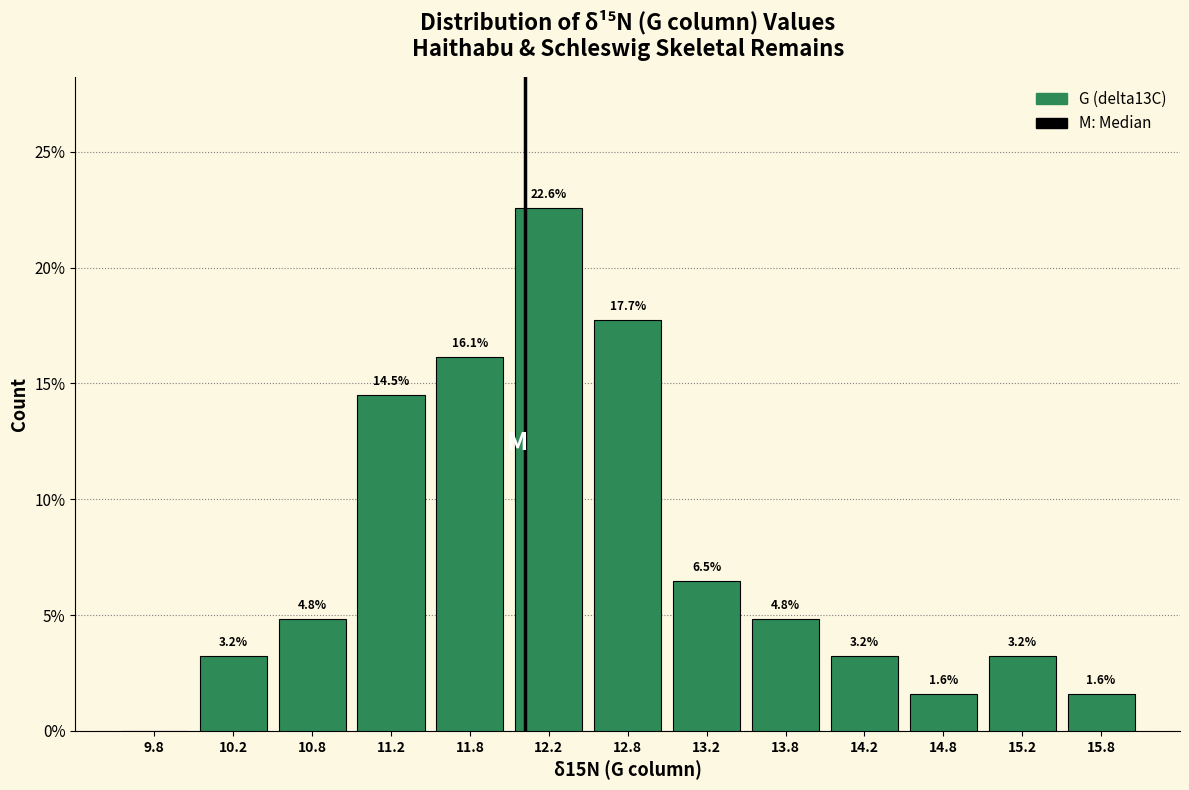

Over which range of the x-axis is the bar tallest?

12.0 to 12.5